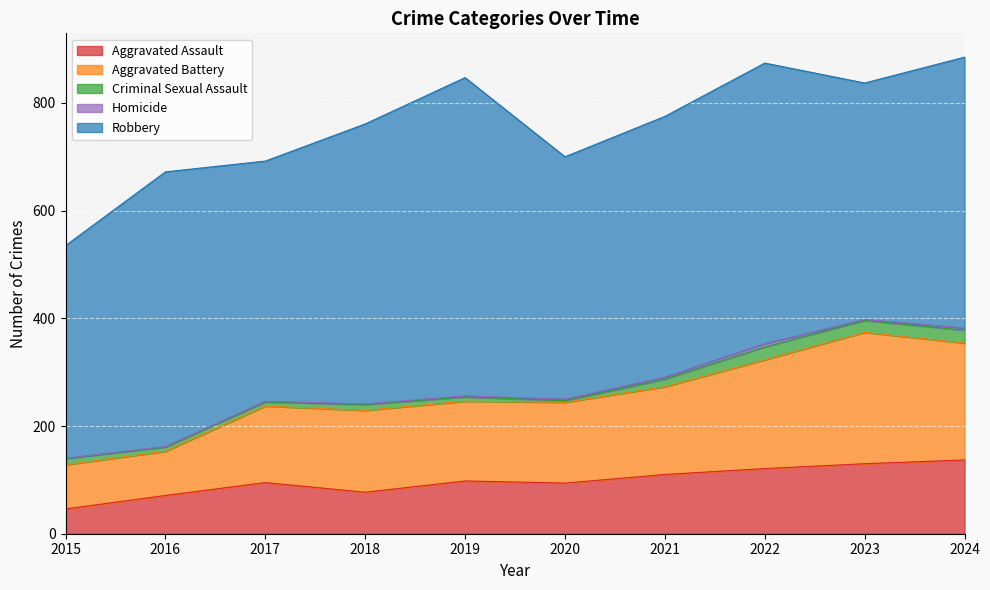

What is the total value across all series at 2019?

847